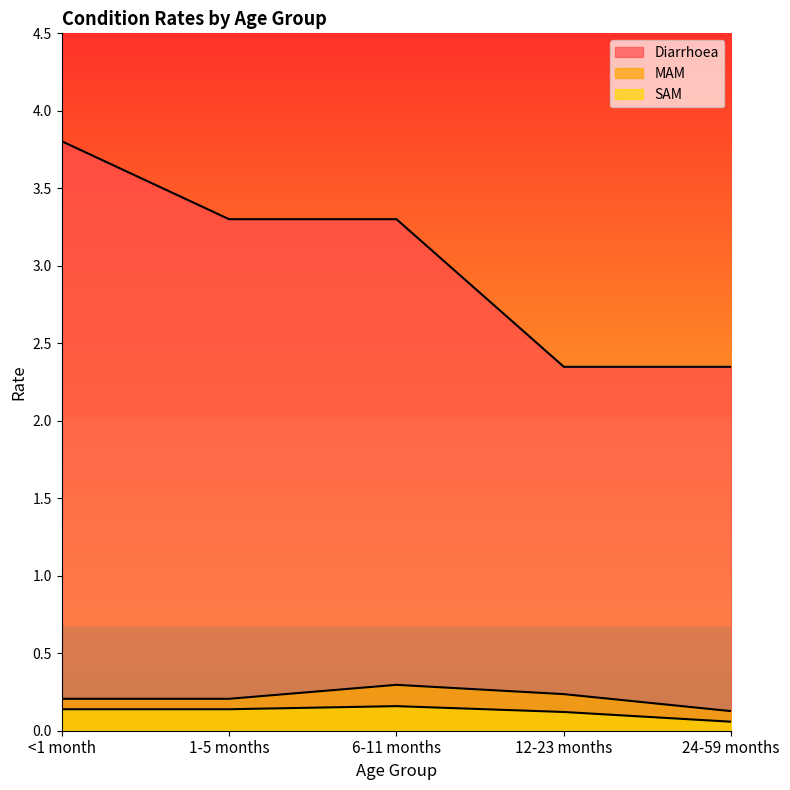

At 6-11 months, list the series in order from largest to smallest.

Diarrhoea, MAM, SAM